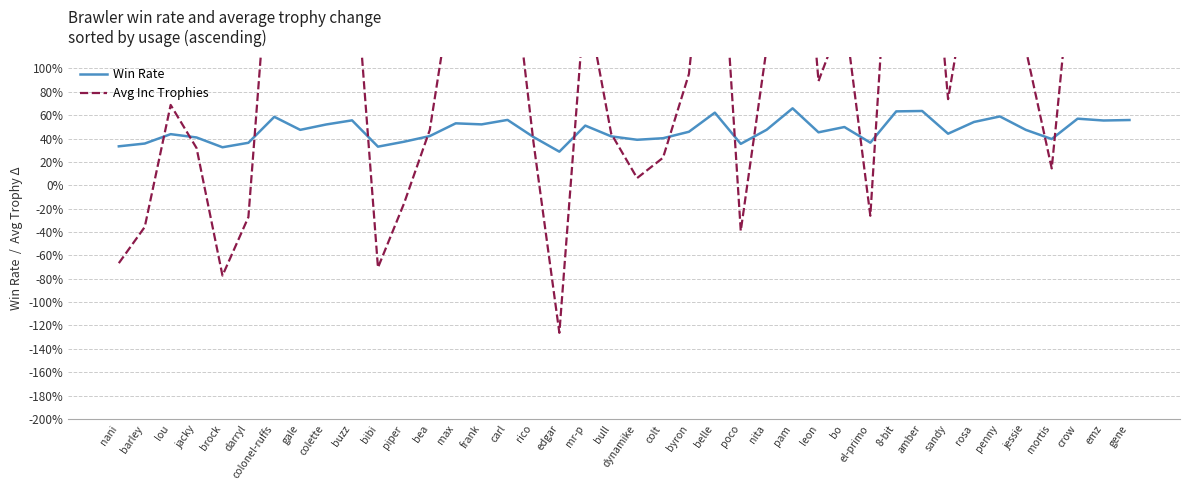

What is the value of the Avg Inc Trophies point at the 8th from the left?

1.2